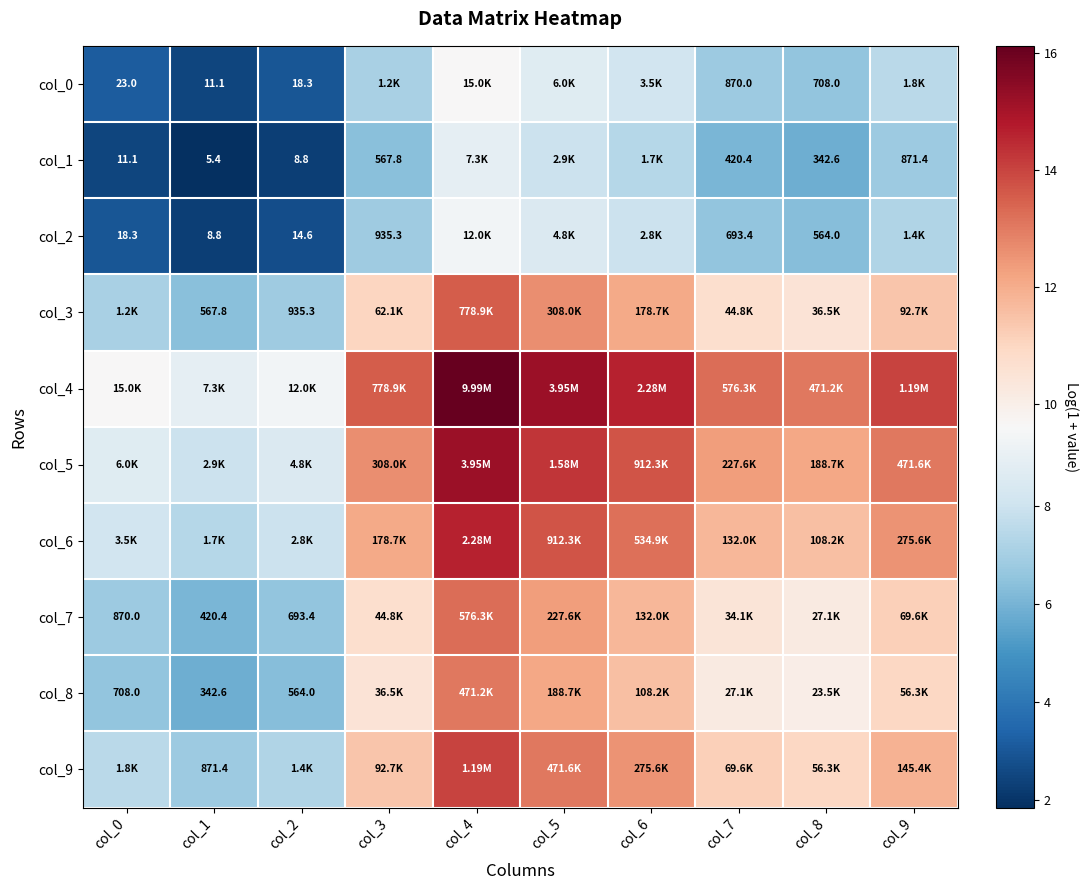

What is the spread (max minus min) of values at col_7?

7.2